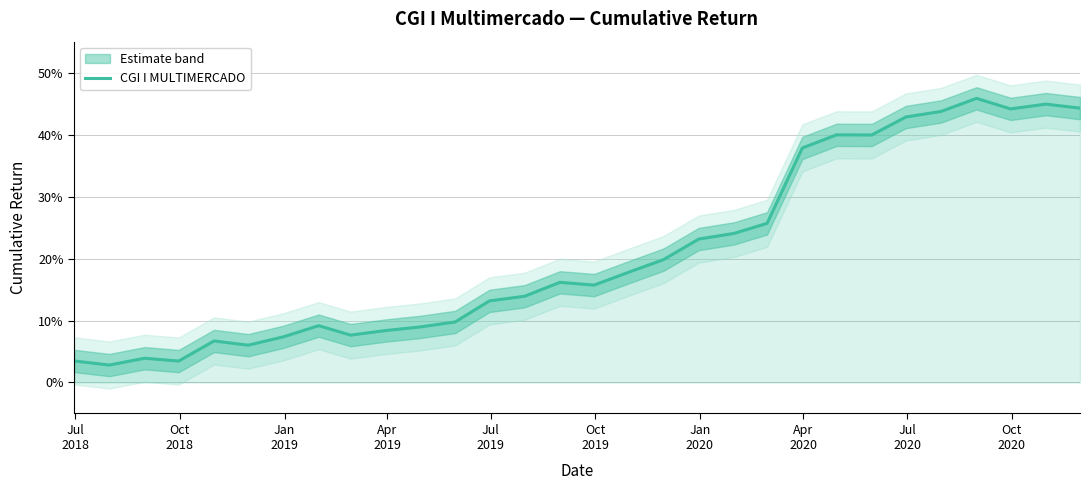

Reading left to right, transcribe all the data shown in this chart.

0.0	0.0	0.0	0.0	0.1	0.1	0.1	0.1	0.1	0.1	0.1	0.1	0.1	0.1	0.2	0.2	0.2	0.2	0.2	0.2	0.3	0.4	0.4	0.4	0.4	0.4	0.5	0.4	0.4	0.4